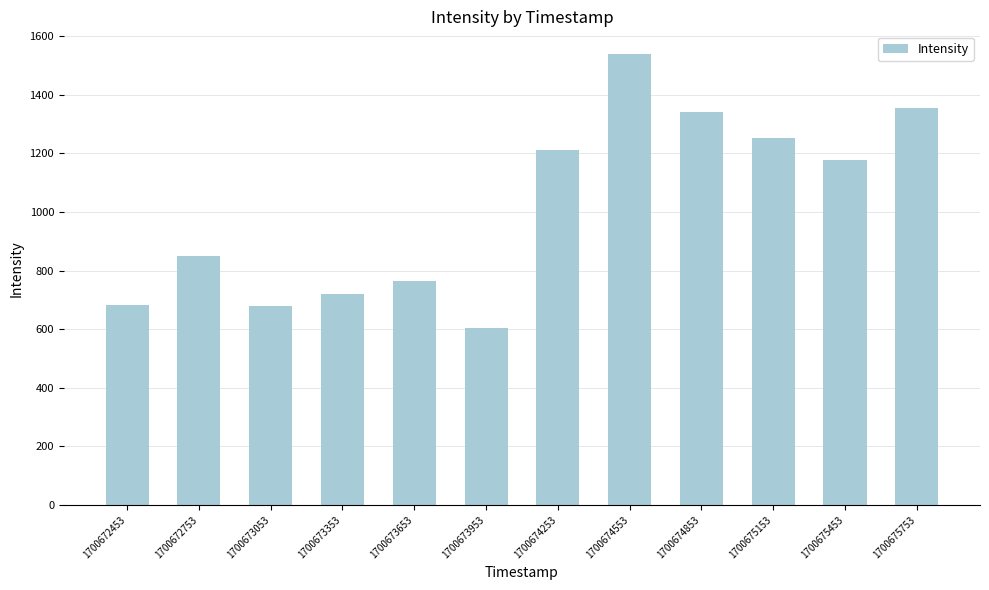

What is the smallest value displayed?

603.9